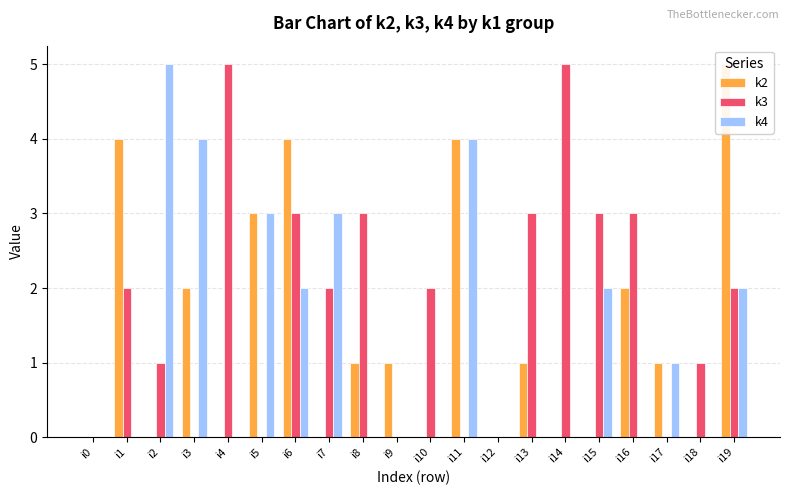

Reading left to right, list all the values displayed in this chart.

k2: i0=0	i1=4	i2=0	i3=2	i4=0	i5=3	i6=4	i7=0	i8=1	i9=1	i10=0	i11=4	i12=0	i13=1	i14=0	i15=0	i16=2	i17=1	i18=0	i19=5
k3: i0=0	i1=2	i2=1	i3=0	i4=5	i5=0	i6=3	i7=2	i8=3	i9=0	i10=2	i11=0	i12=0	i13=3	i14=5	i15=3	i16=3	i17=0	i18=1	i19=2
k4: i0=0	i1=0	i2=5	i3=4	i4=0	i5=3	i6=2	i7=3	i8=0	i9=0	i10=0	i11=4	i12=0	i13=0	i14=0	i15=2	i16=0	i17=1	i18=0	i19=2